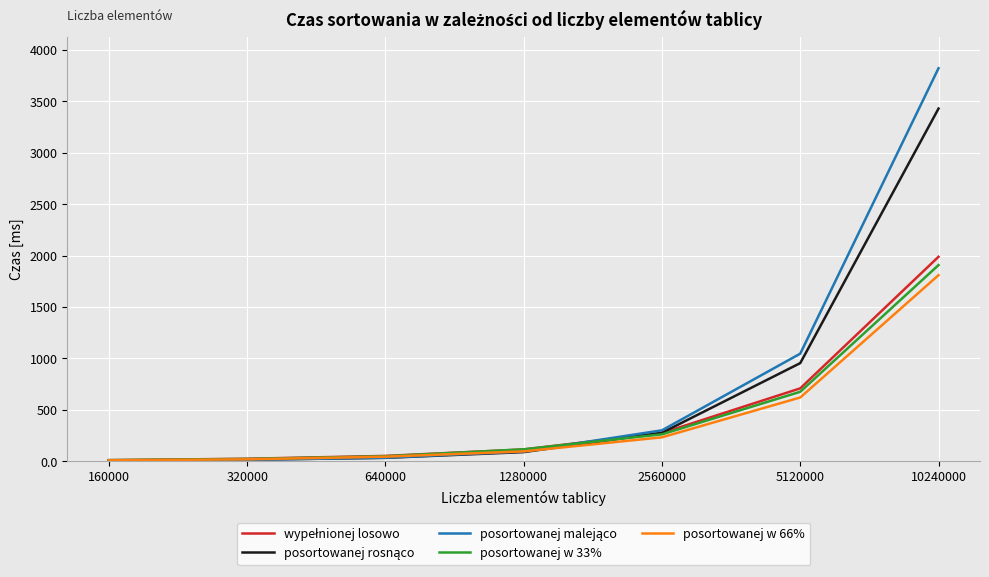

What is the greatest value displayed?

3820.2